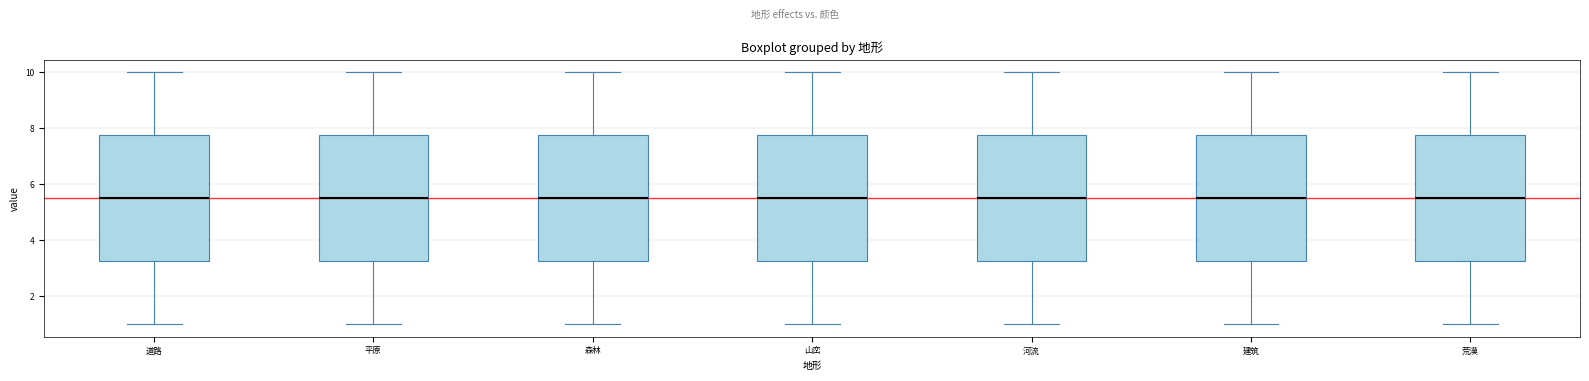

Reading left to right, transcribe this box plot: for each box, give where its median line is, the range the box spans, and where its two whiskers end, as read against the y-axis. The values are not printed on the chart, so give them approximately, as read against the axis.

道路: median 5.6, box 3.2 to 7.8, whiskers 1.0 to 10.0
平原: median 5.6, box 3.2 to 7.8, whiskers 1.0 to 10.0
森林: median 5.6, box 3.2 to 7.8, whiskers 1.0 to 10.0
山峦: median 5.6, box 3.2 to 7.8, whiskers 1.0 to 10.0
河流: median 5.6, box 3.2 to 7.8, whiskers 1.0 to 10.0
建筑: median 5.6, box 3.2 to 7.8, whiskers 1.0 to 10.0
荒漠: median 5.6, box 3.2 to 7.8, whiskers 1.0 to 10.0